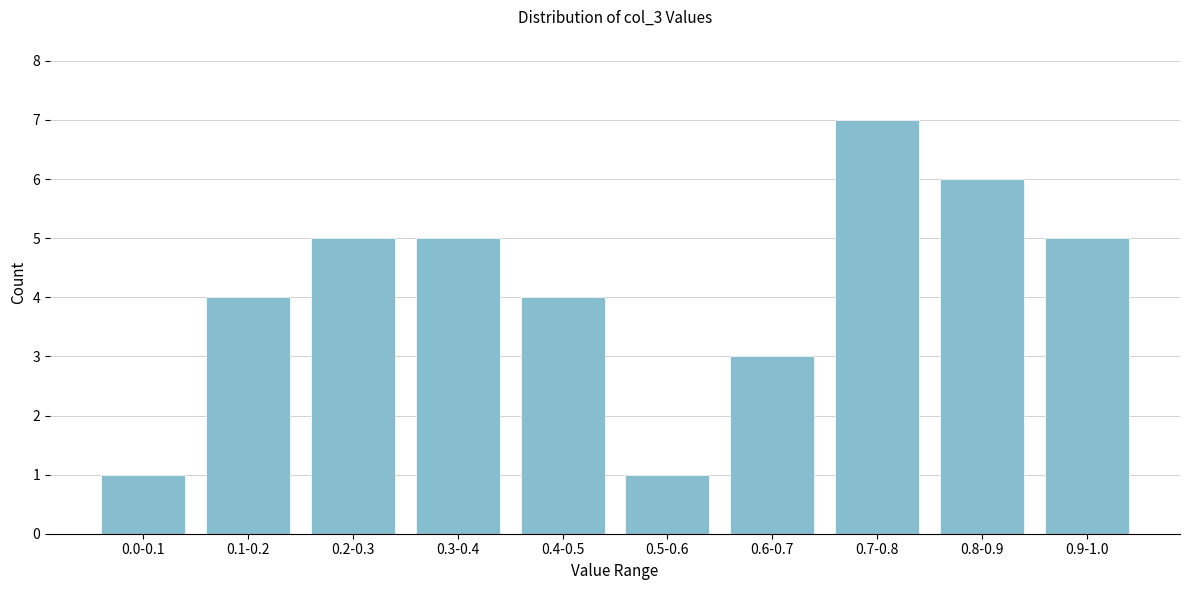

Reading left to right, list all the values displayed in this chart.

0.0-0.1=1	0.1-0.2=4	0.2-0.3=5	0.3-0.4=5	0.4-0.5=4	0.5-0.6=1	0.6-0.7=3	0.7-0.8=7	0.8-0.9=6	0.9-1.0=5